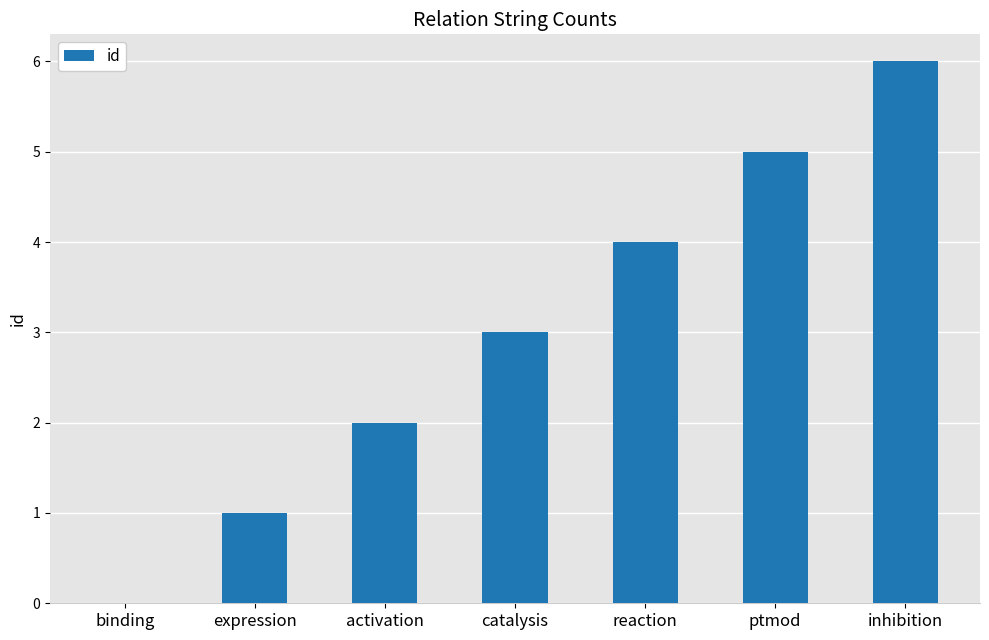

What is the greatest value displayed?

6